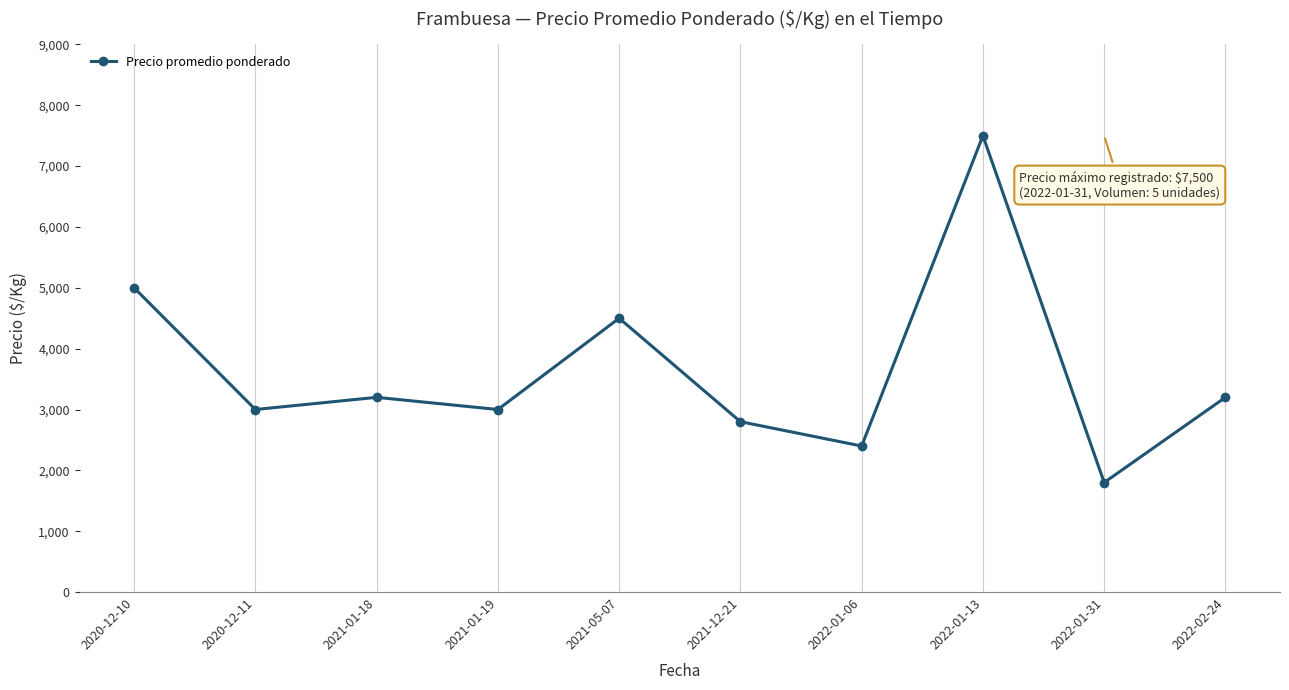

What is the difference between the maximum and minimum values?

5700